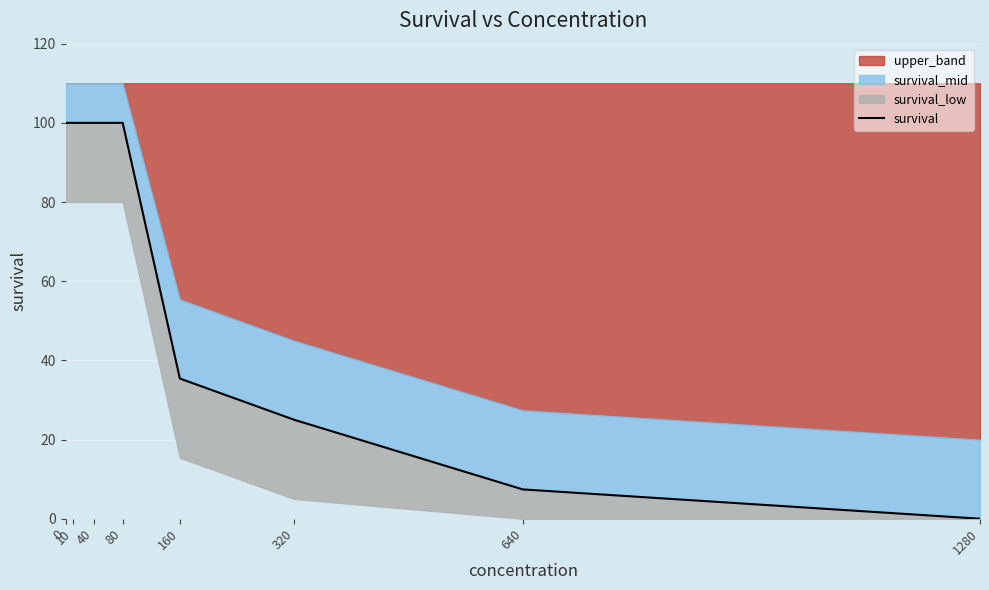

Approximately how many times larger is the value at 160 compared to 10?

0.4